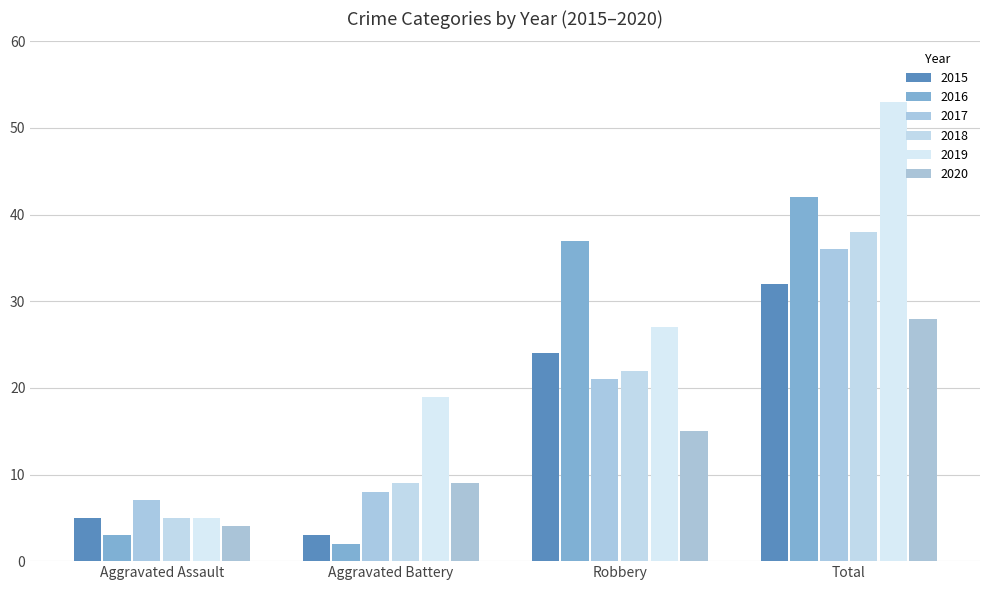

At which label does 2019 first exceed 27?

Total